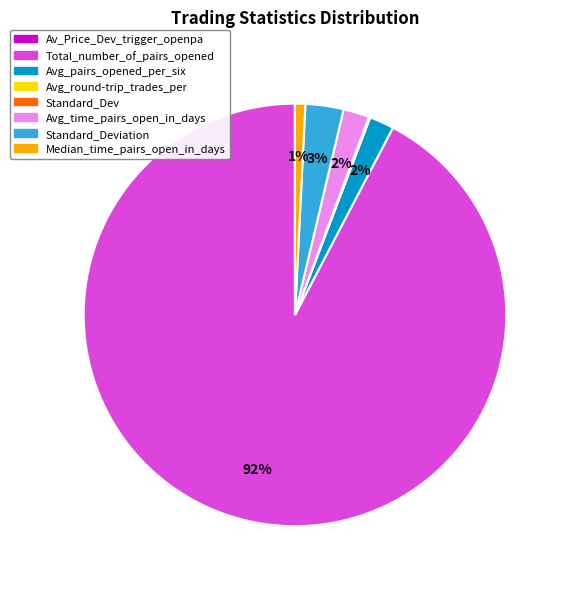

Does any single category account for the majority?

Yes